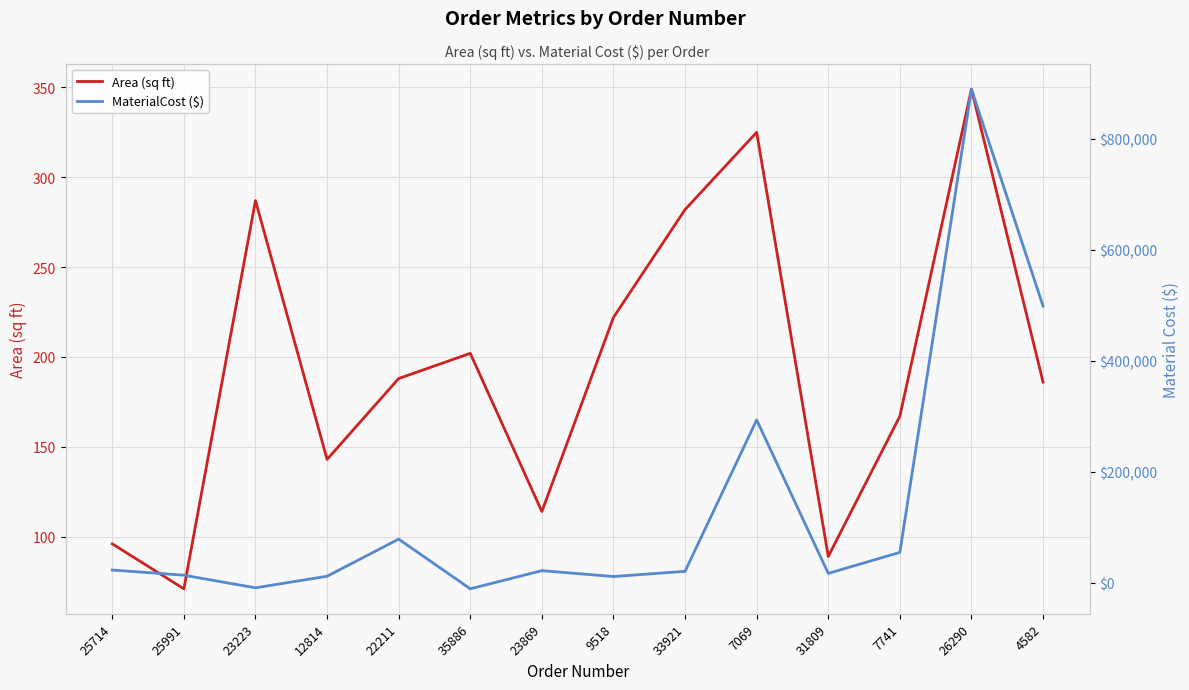

At which category is the sum across all series the highest?

26290